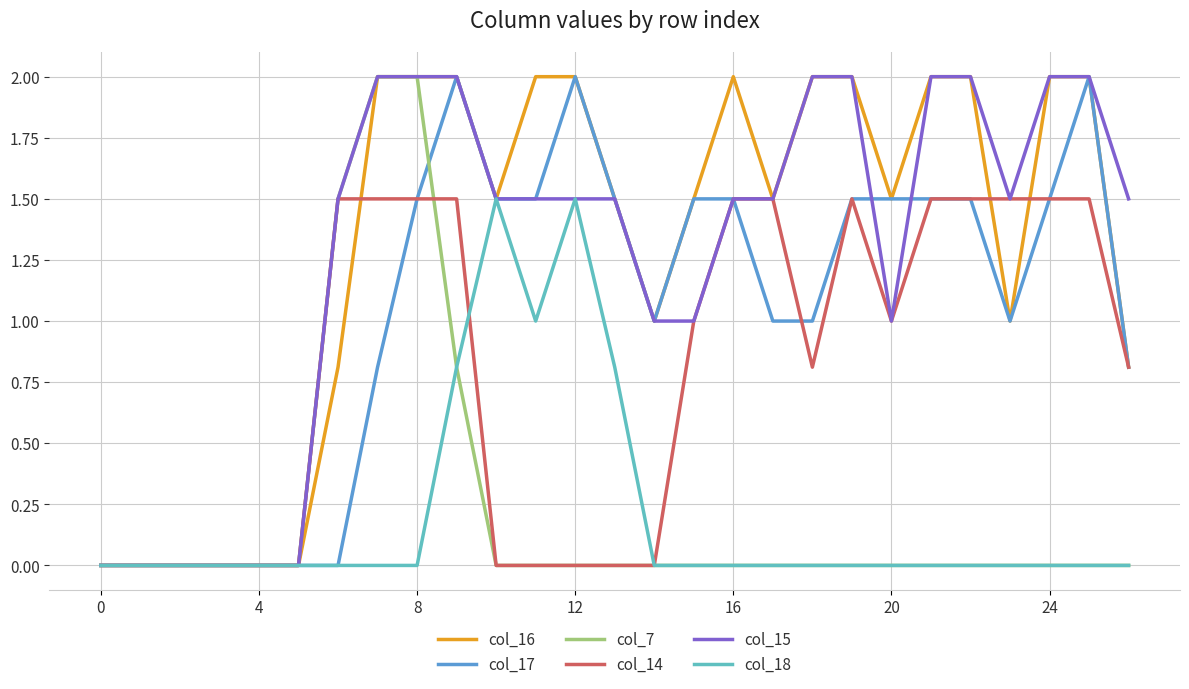

What is the maximum value for col_15?

2.0